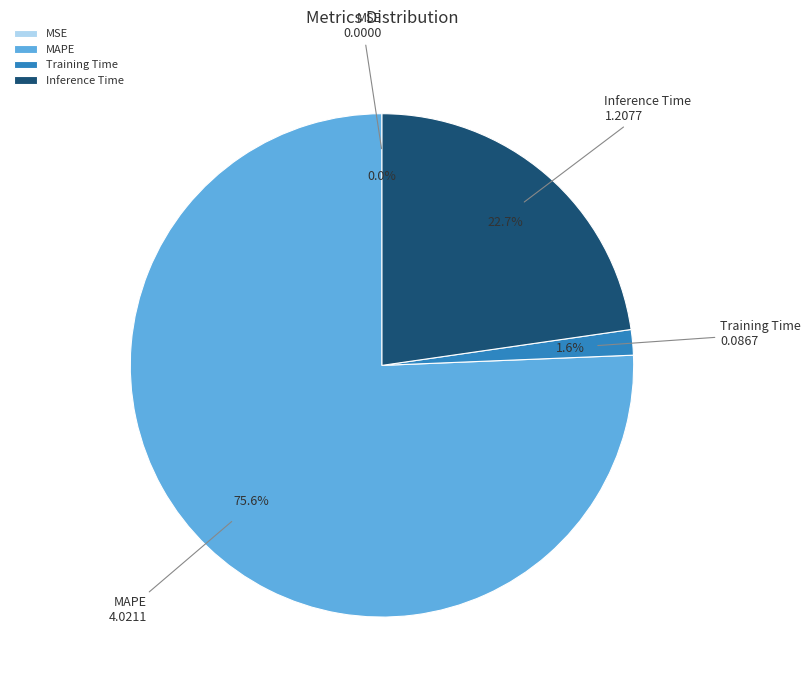

Which category accounts for the majority?

MAPE